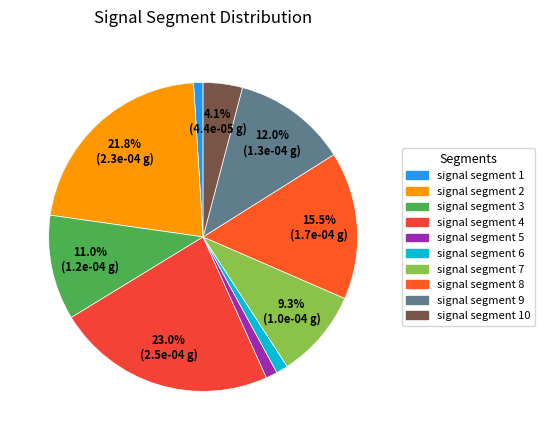

True or false: signal segment 2 accounts for 35% of the total.

False